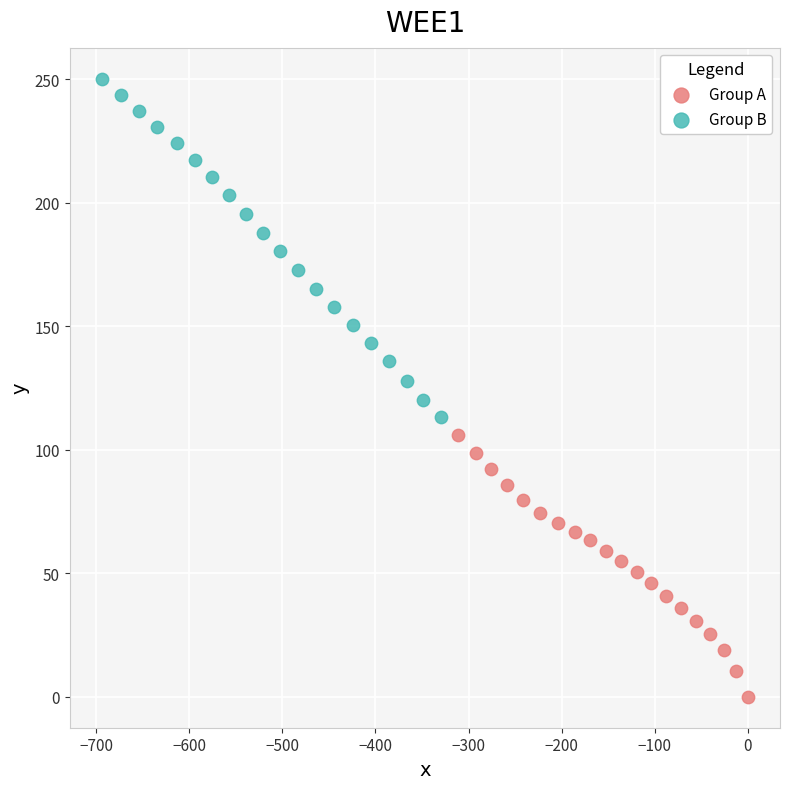

What are all the series names shown in the legend?

Group A, Group B